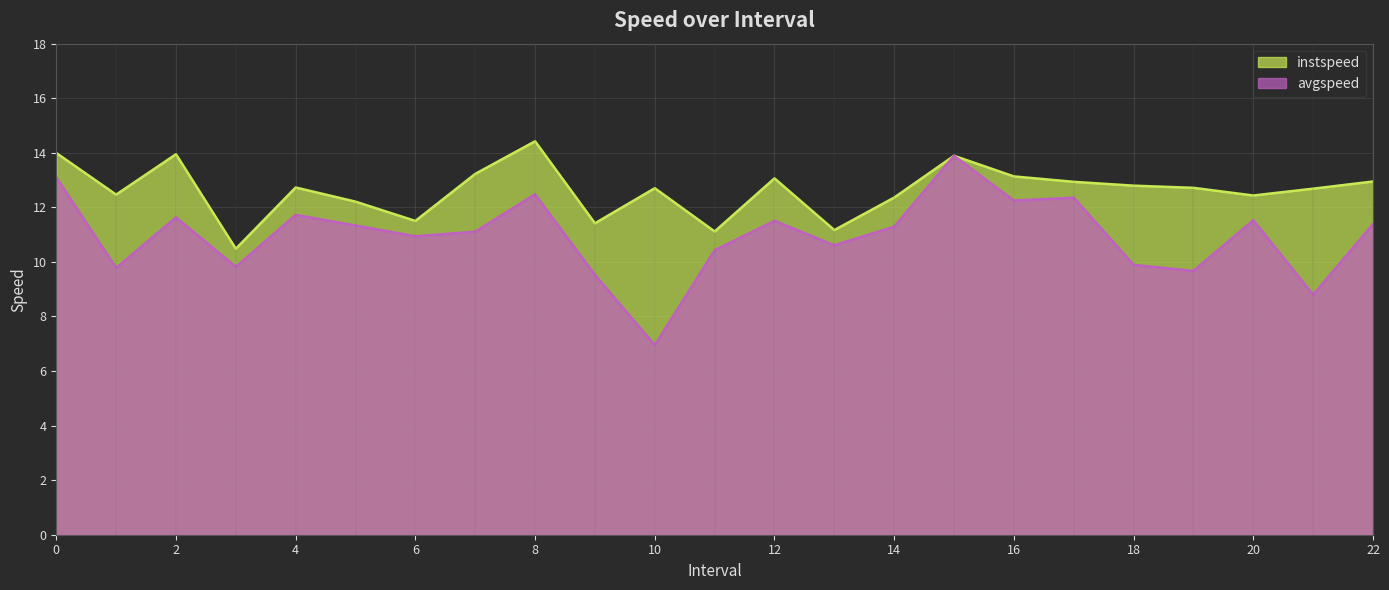

How many lines are shown in the chart?

2